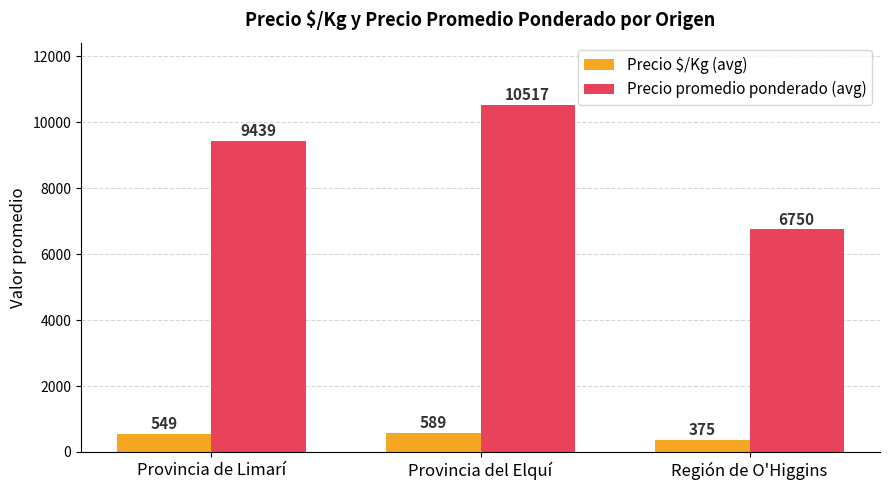

What position from the right is Provincia de Limarí?

3